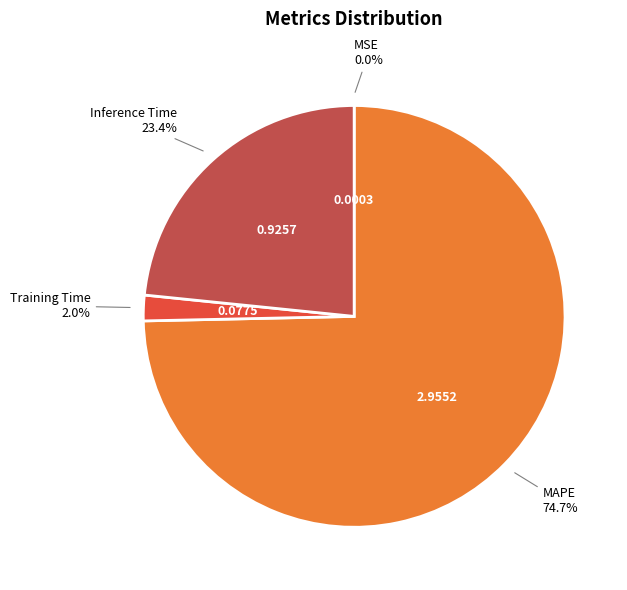

The MAPE slice represents 82% of the pie. True or false?

False